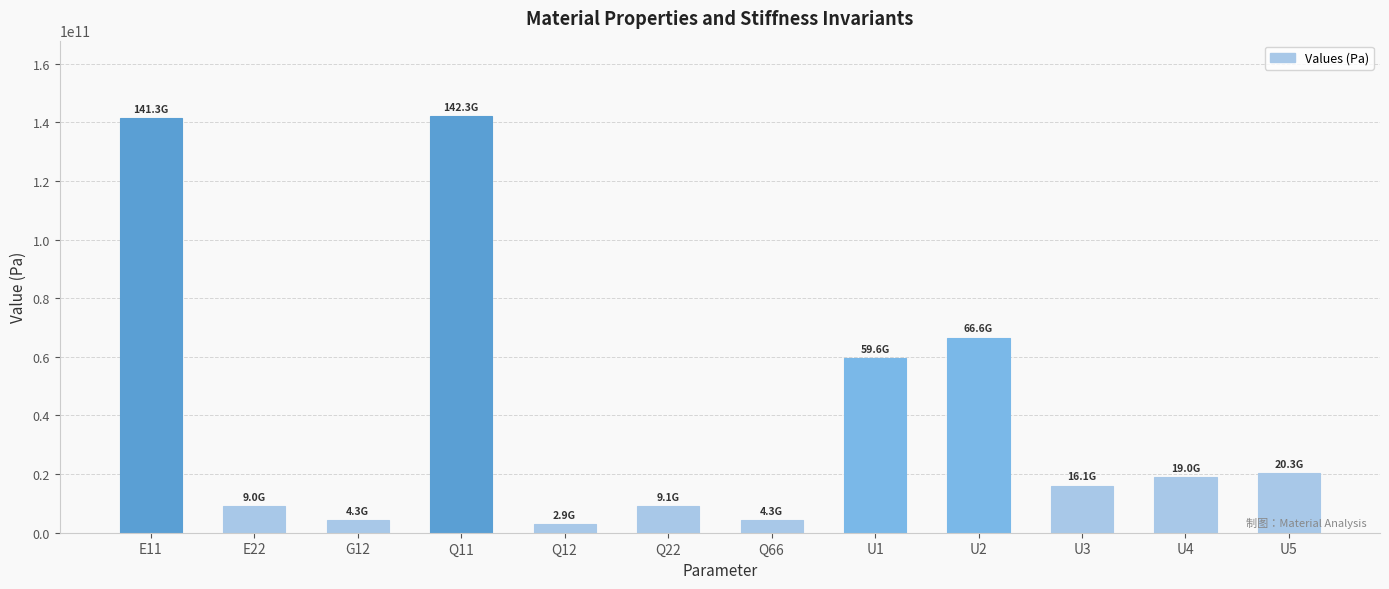

Which has a higher value, U4 or U1?

U1